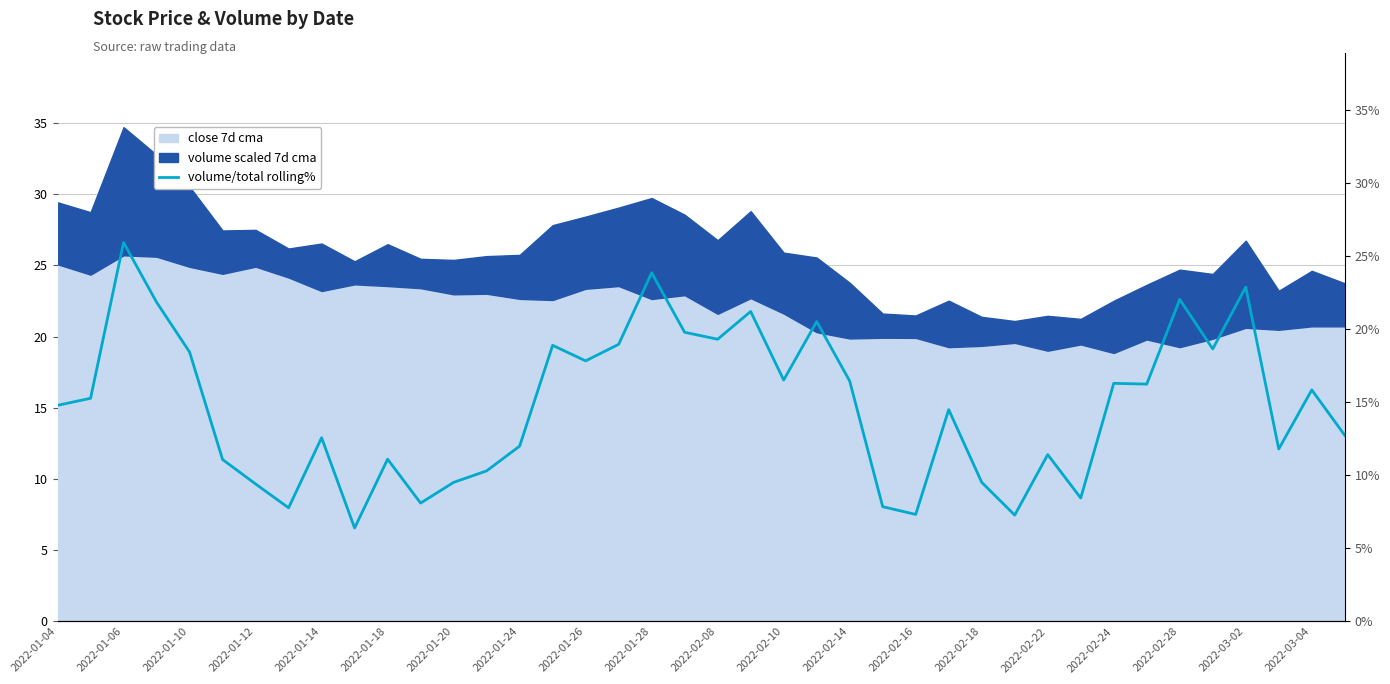

How many categories are shown in the chart?

40